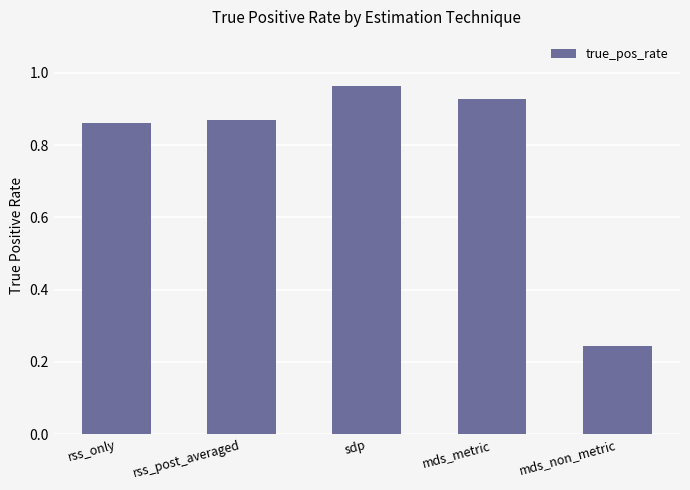

What is the label of the 2nd bar from the right?

mds_metric